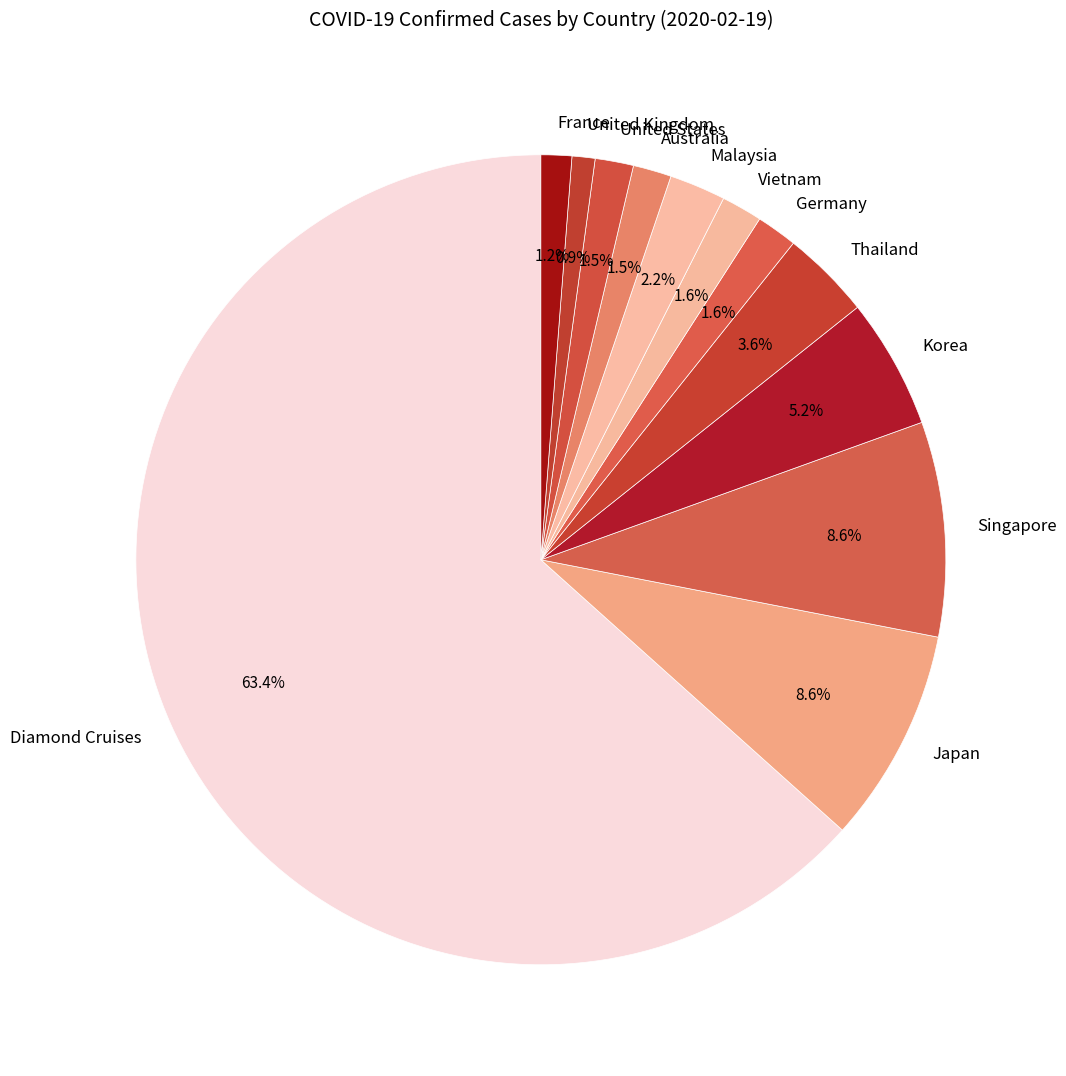

The Australia slice represents 11% of the pie. True or false?

False